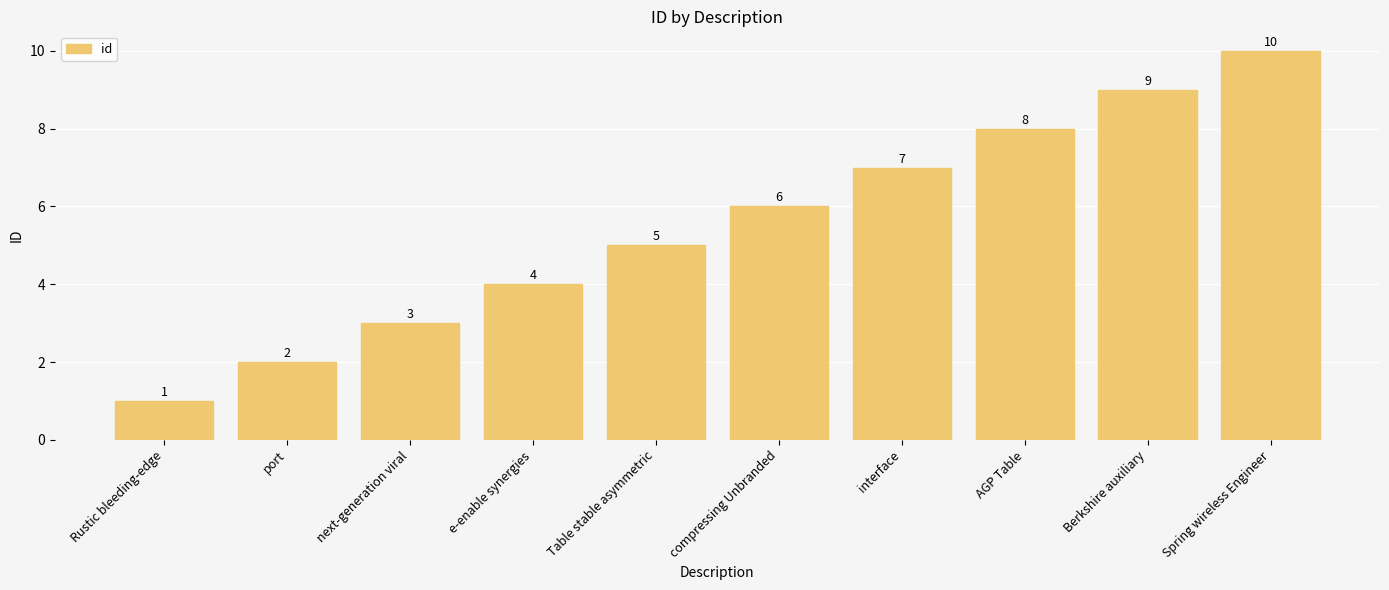

Reading left to right, list all the values displayed in this chart.

Rustic bleeding-edge=1	port=2	next-generation viral=3	e-enable synergies=4	Table stable asymmetric=5	compressing Unbranded=6	interface=7	AGP Table=8	Berkshire auxiliary=9	Spring wireless Engineer=10